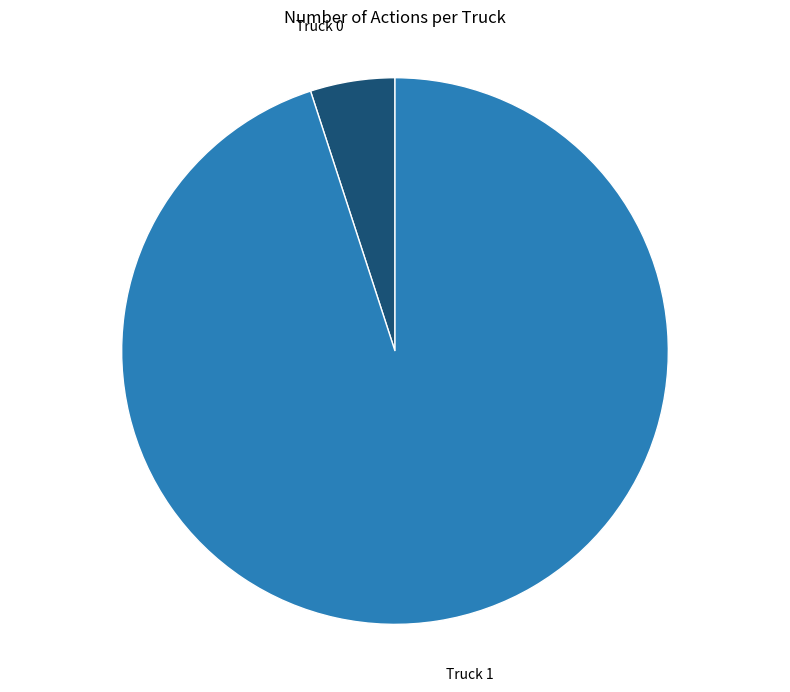

Is the sum of Truck 0 and Truck 1 greater than half?

Yes